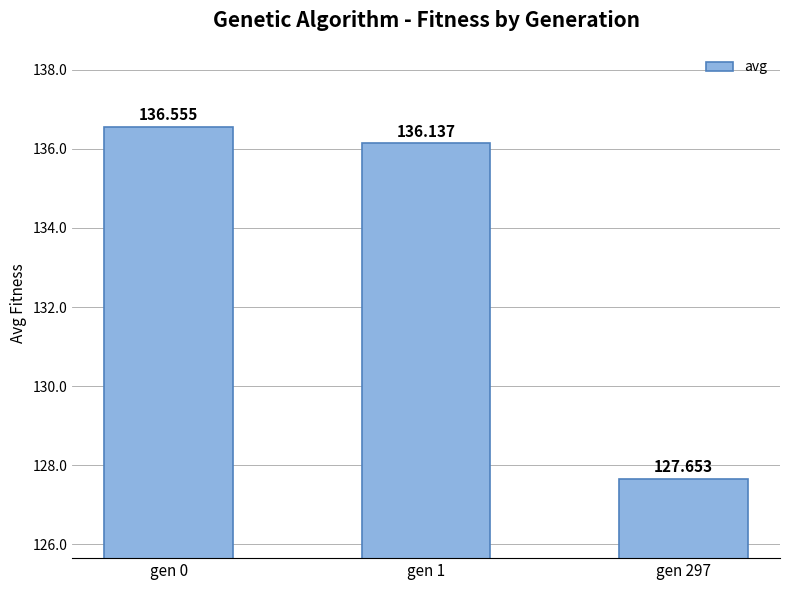

What is the difference between the values at gen 0 and gen 1?

0.4